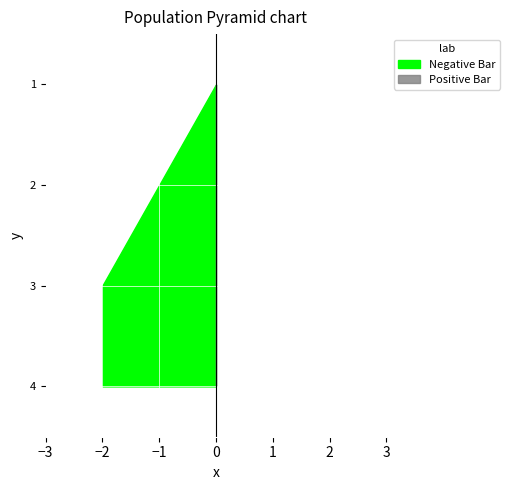

Reading left to right, what are all the values shown in this chart?

col_1: 1413562054=0	1418137958=1	1422306821=2	1422633788=2
col_2: 1413562054=0	1418137958=0	1422306821=0	1422633788=0